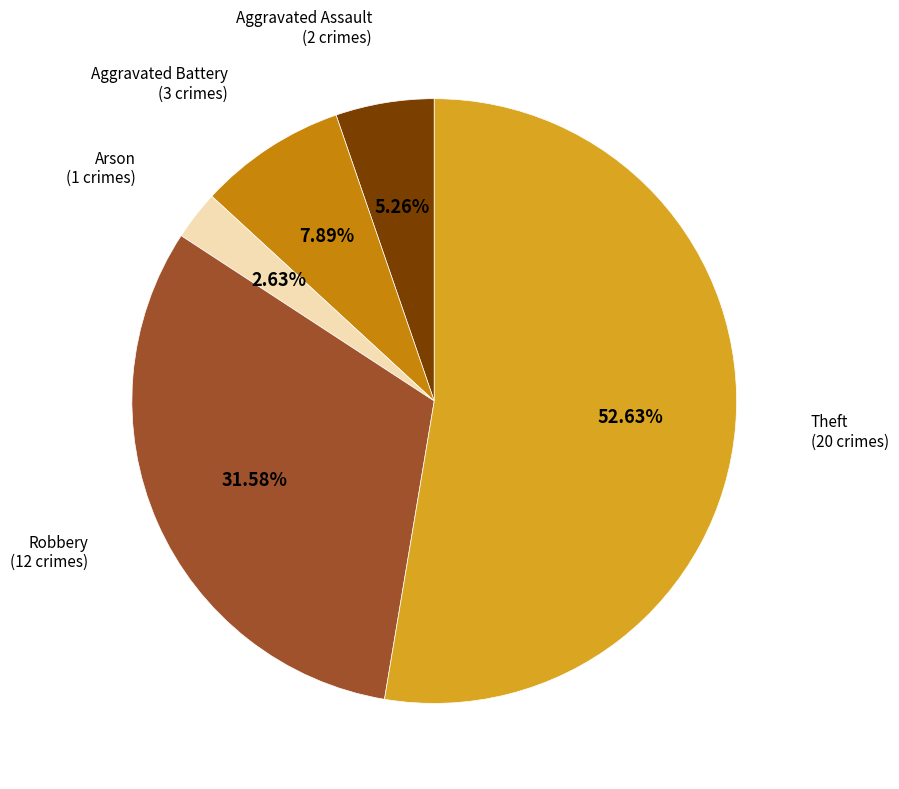

Does any single category account for the majority?

Yes